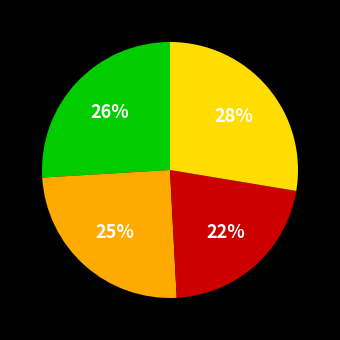

How many slices are in this pie chart?

4